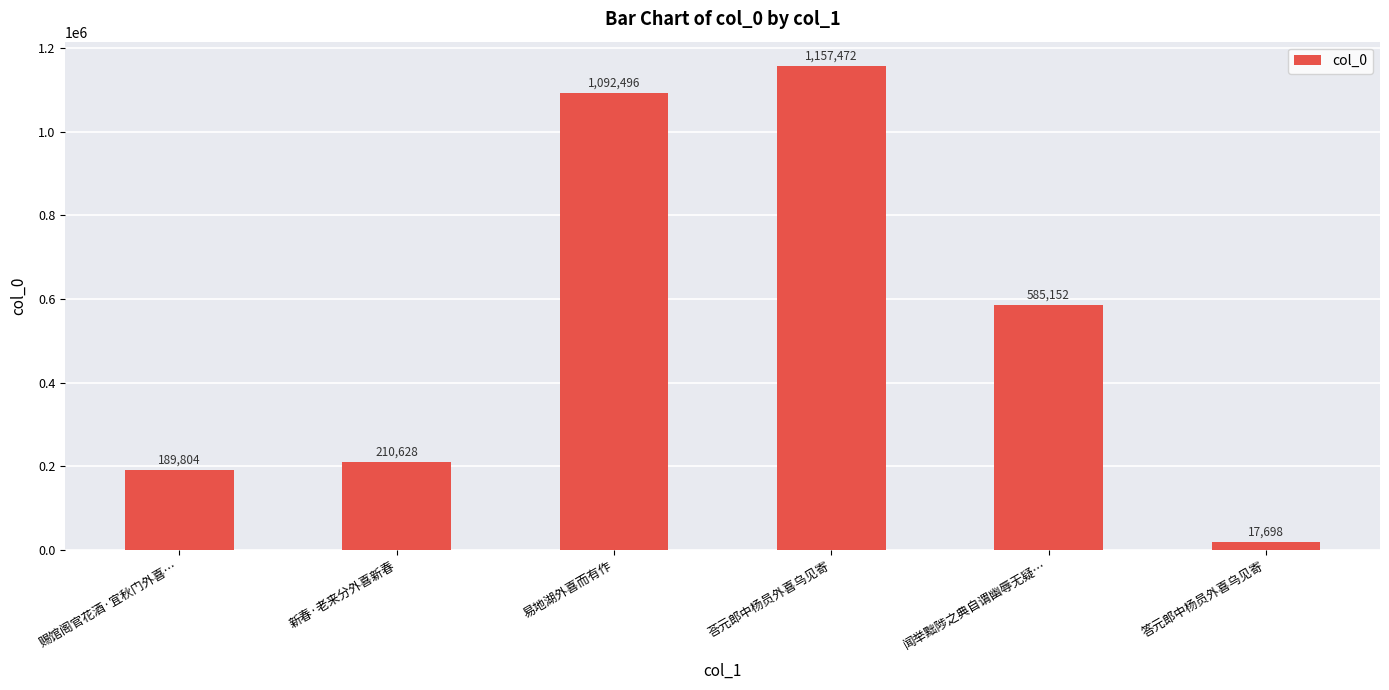

What is the difference between the second highest and second lowest values?

902692